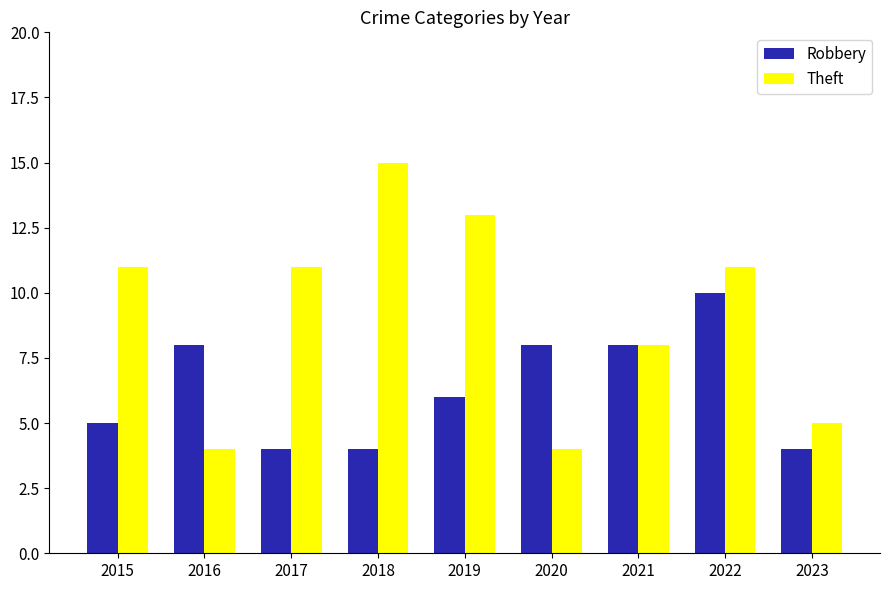

Where is Theft nearest to the value 9?

2021